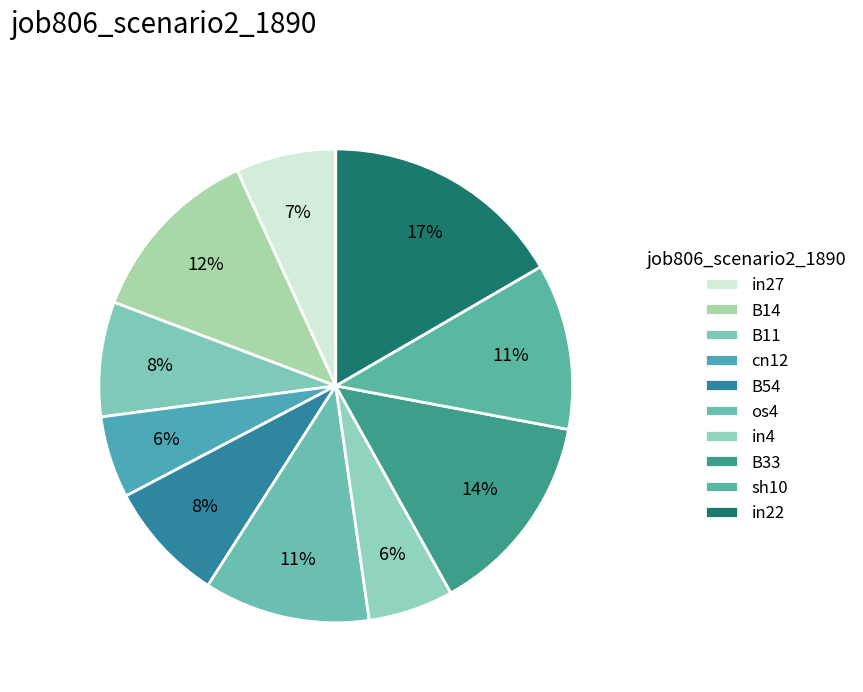

What percentage do os4 and B14 together represent?

23.8%